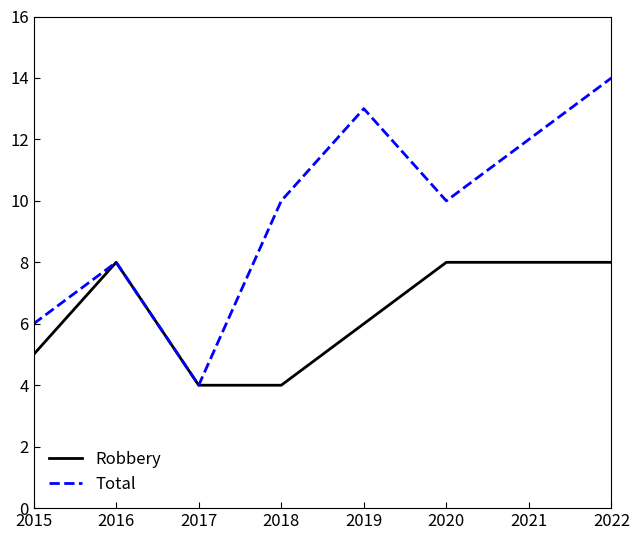

Rank the series at 2019 from highest to lowest value.

Total, Robbery